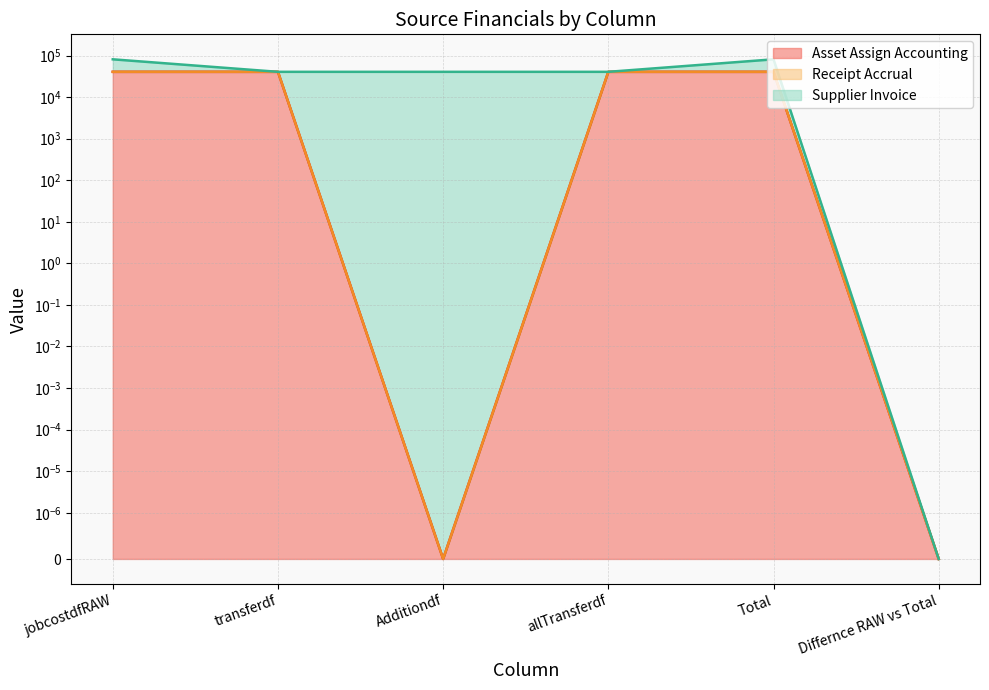

Which series changed the most between jobcostdfRAW and transferdf?

Supplier Invoice